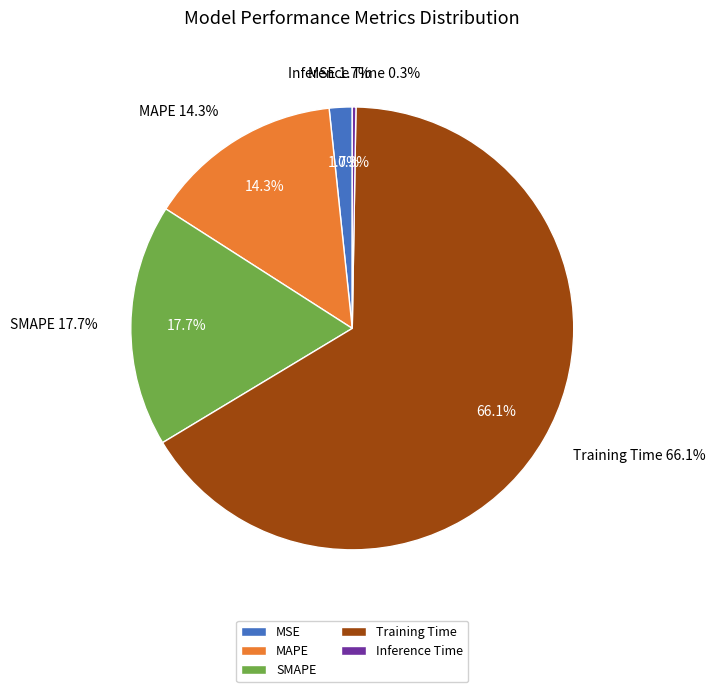

Combined, do MSE and SMAPE account for over 50%?

No